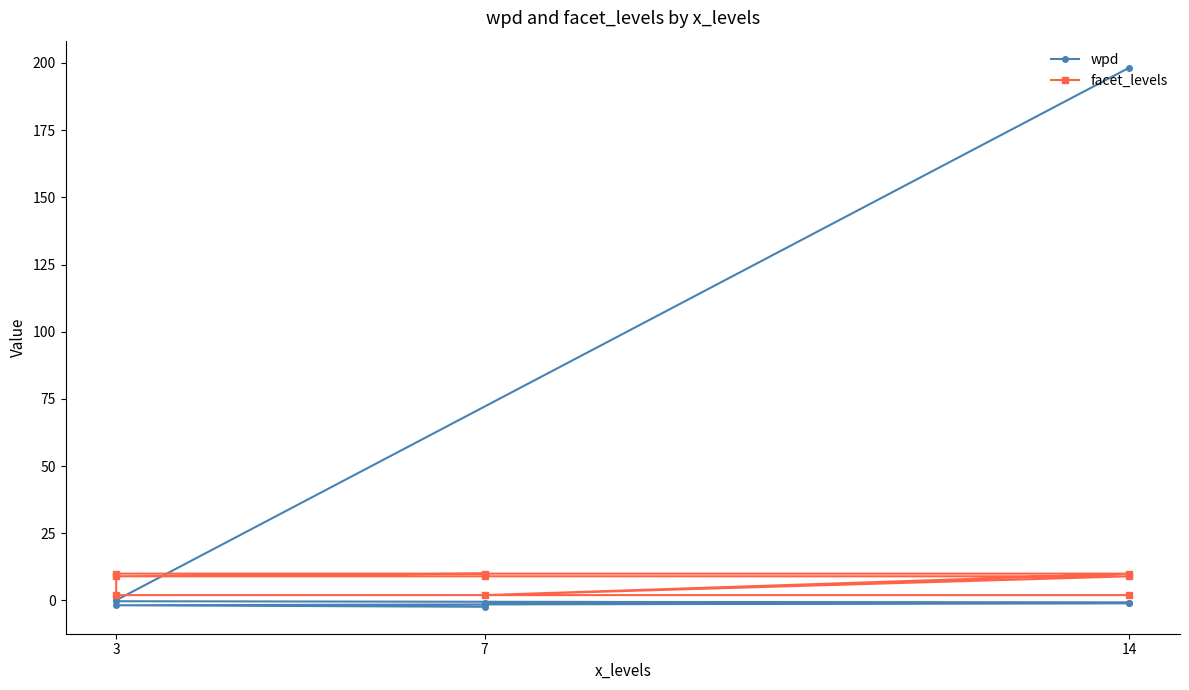

Reading left to right, extract all data points from this chart.

wpd: 198.3	0.1	-0.3	-0.8	-1.0	-1.0	-1.5	-1.8	-2.3
facet_levels: 2.0	2.0	10.0	10.0	2.0	9.0	9.0	9.0	10.0